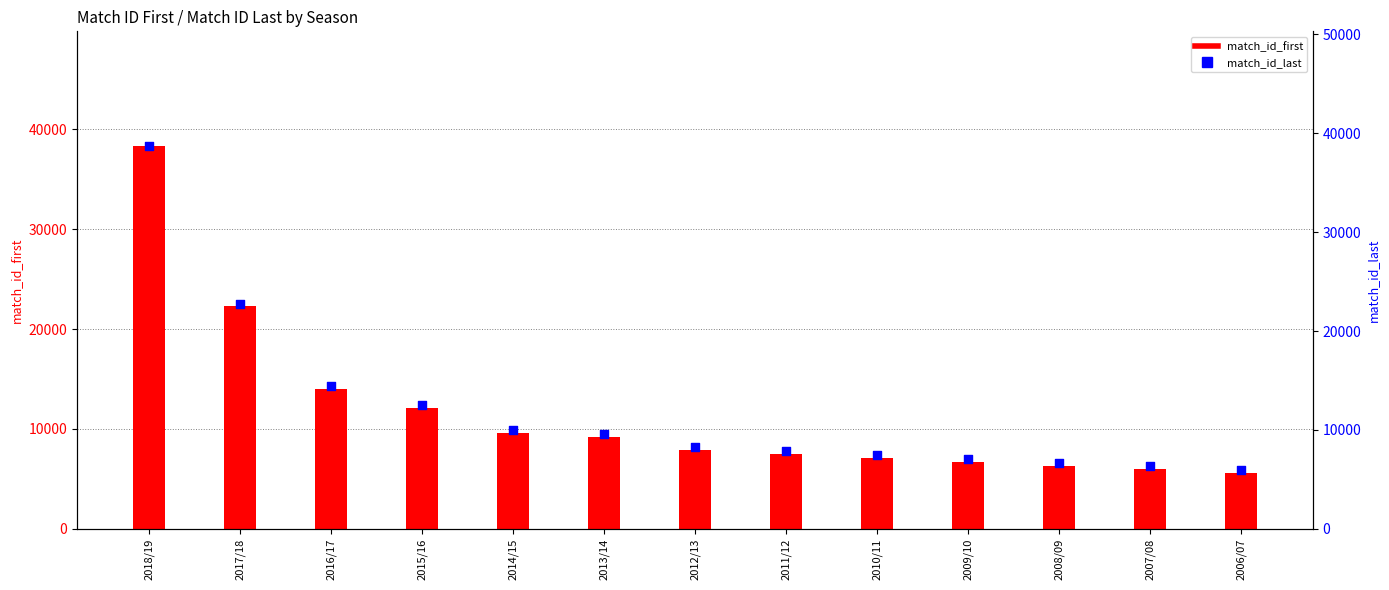

What are all the series names shown in the legend?

match_id_first, match_id_last